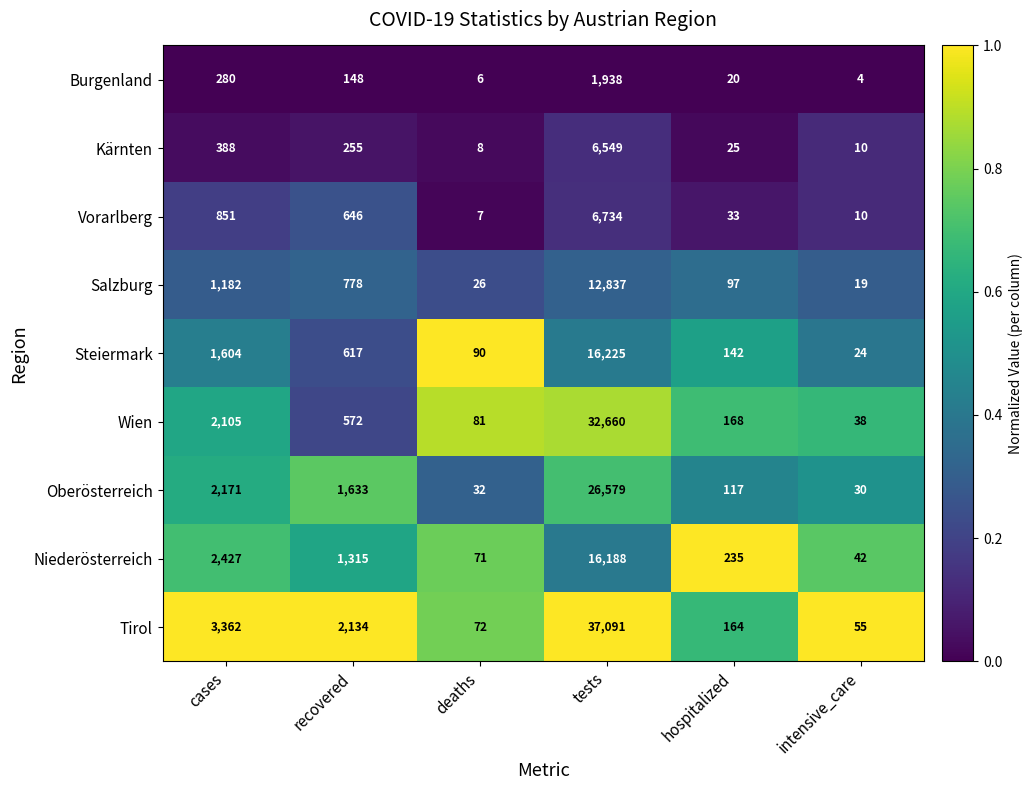

The Burgenland series shows 9 at deaths. True or false?

False